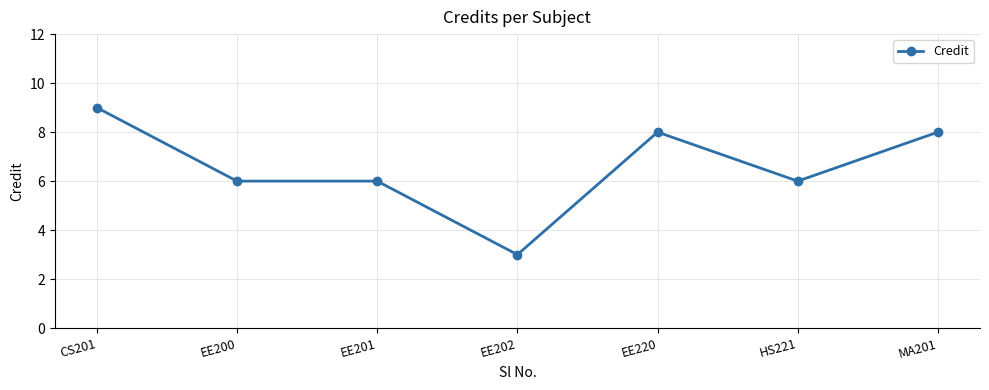

Which category has the lowest value across all series?

EE202